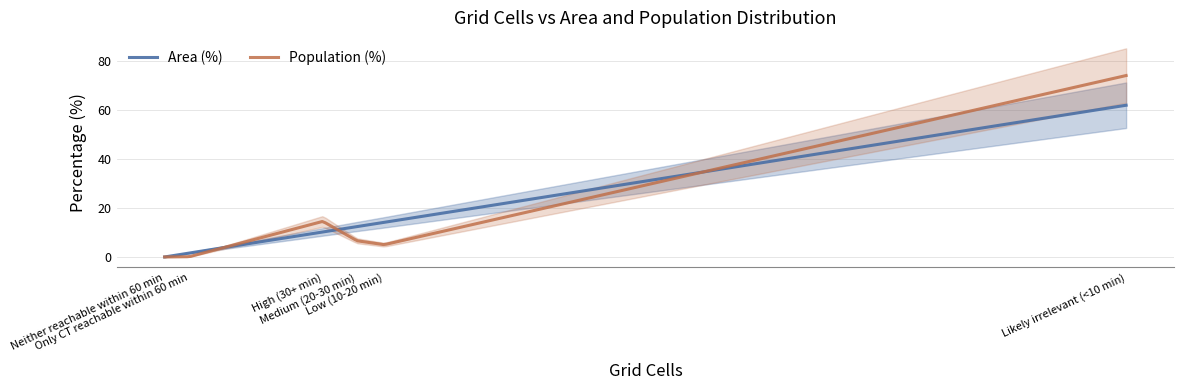

How many lines are shown in the chart?

2